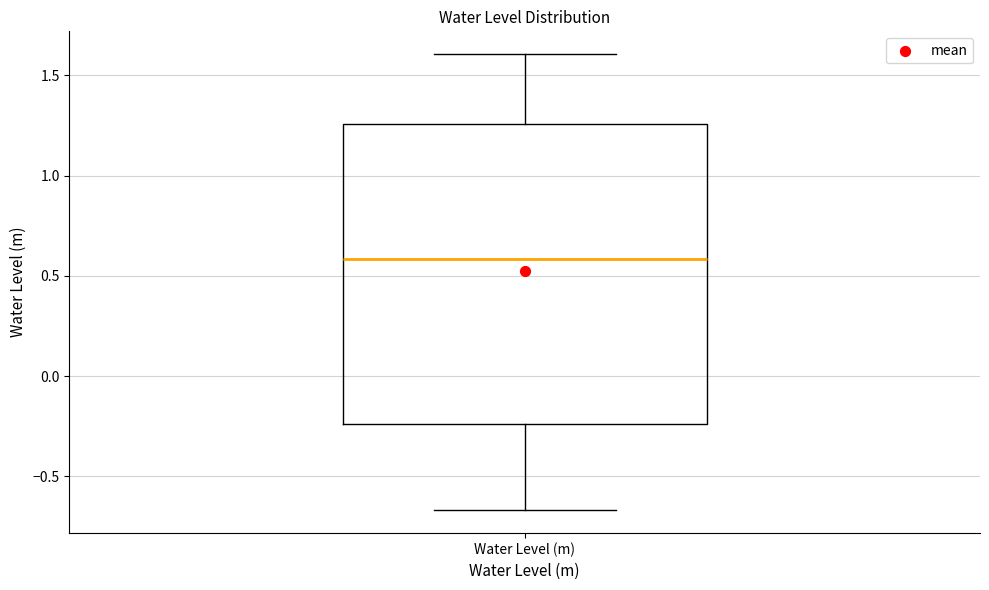

Read this box plot against the y-axis: the position of the median line, the range covered by the box, and the ends of both whiskers. The values are not printed on the chart, so give them approximately, as read against the axis.

median 0.60, box -0.25 to 1.25, whiskers -0.65 to 1.60